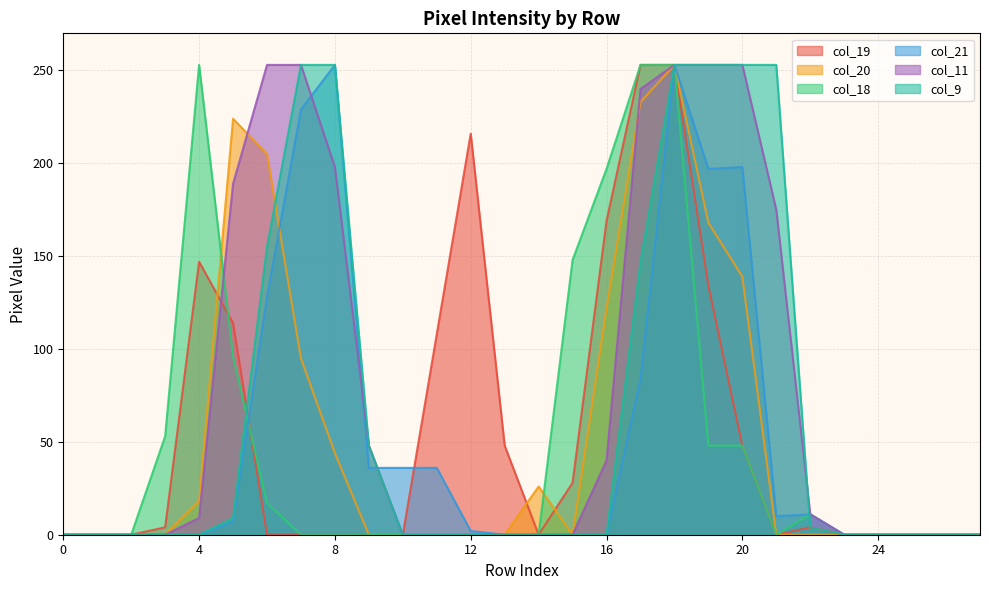

Reading left to right, list all the values displayed in this chart.

col_19: 0	0	0	4	147	114	0	0	0	0	0	108	216	48	0	28	169	253	253	134	48	0	4	0	0	0	0	0
col_20: 0	0	0	0	18	224	205	95	44	0	0	0	0	0	26	0	122	233	253	168	139	0	0	0	0	0	0	0
col_18: 0	0	0	53	253	96	17	0	0	0	0	0	0	0	0	148	197	253	253	48	48	0	11	0	0	0	0	0
col_21: 0	0	0	0	0	7	128	229	253	36	36	36	2	0	0	0	0	84	253	197	198	10	11	0	0	0	0	0
col_11: 0	0	0	0	9	189	253	253	198	48	0	0	0	0	0	0	40	240	253	253	253	175	11	0	0	0	0	0
col_9: 0	0	0	0	0	9	155	253	253	48	0	0	0	0	0	0	0	147	253	253	253	253	4	0	0	0	0	0